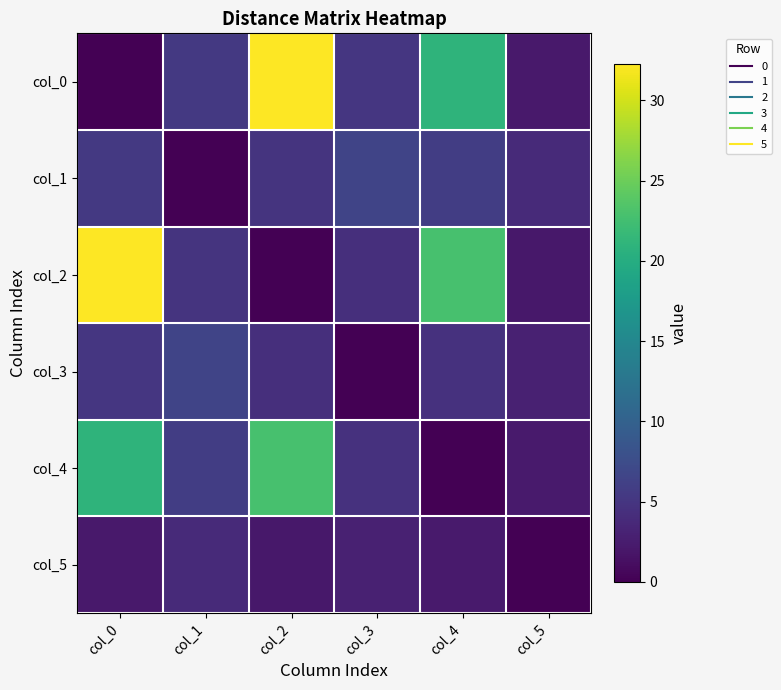

Between col_3 and col_5, which series saw the biggest shift?

col_3